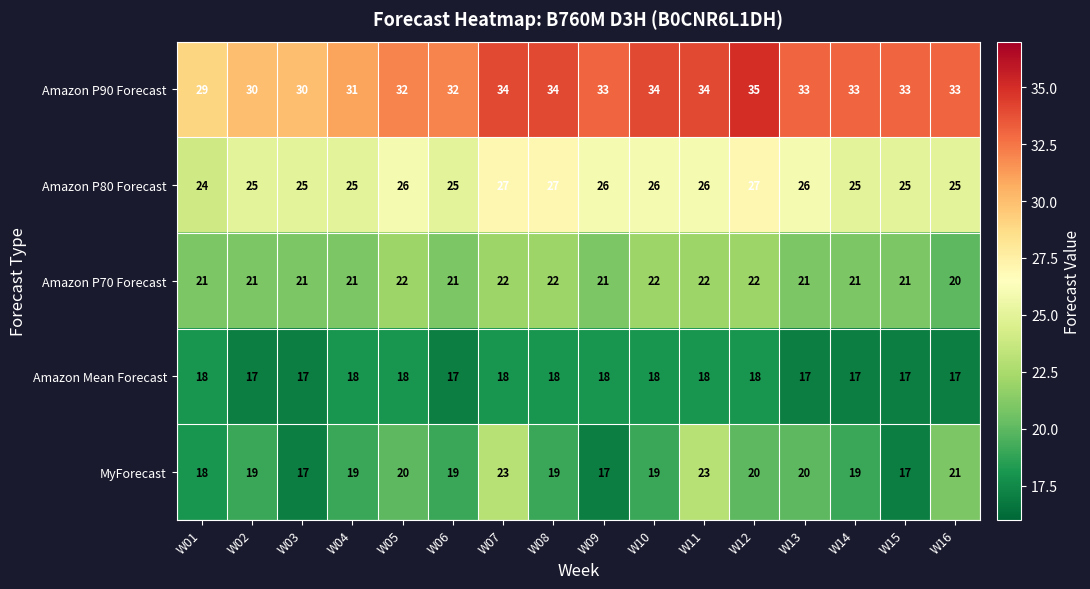

The value of MyForecast at W06 is 25. True or false?

False